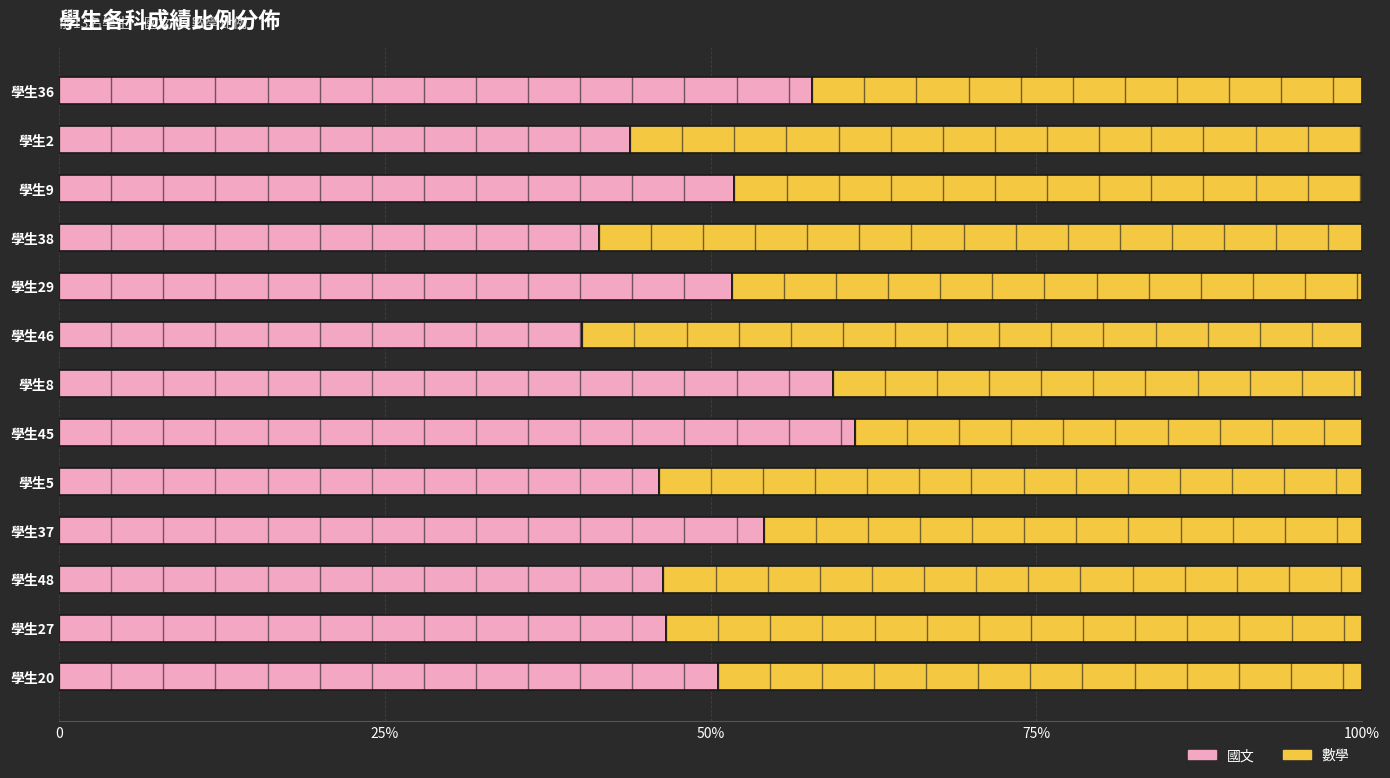

What are all the series names shown in the legend?

國文, 數學